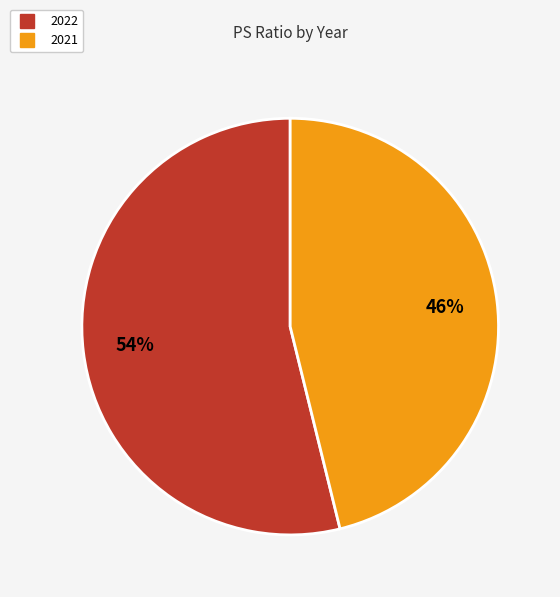

Does 2022 represent more than half of the total?

Yes